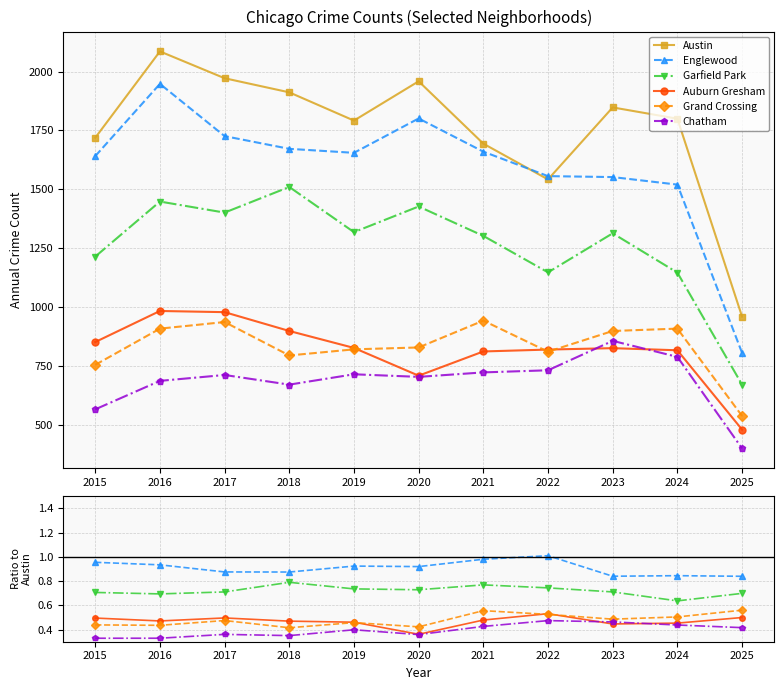

What is the maximum value shown in the chart?

2086.0